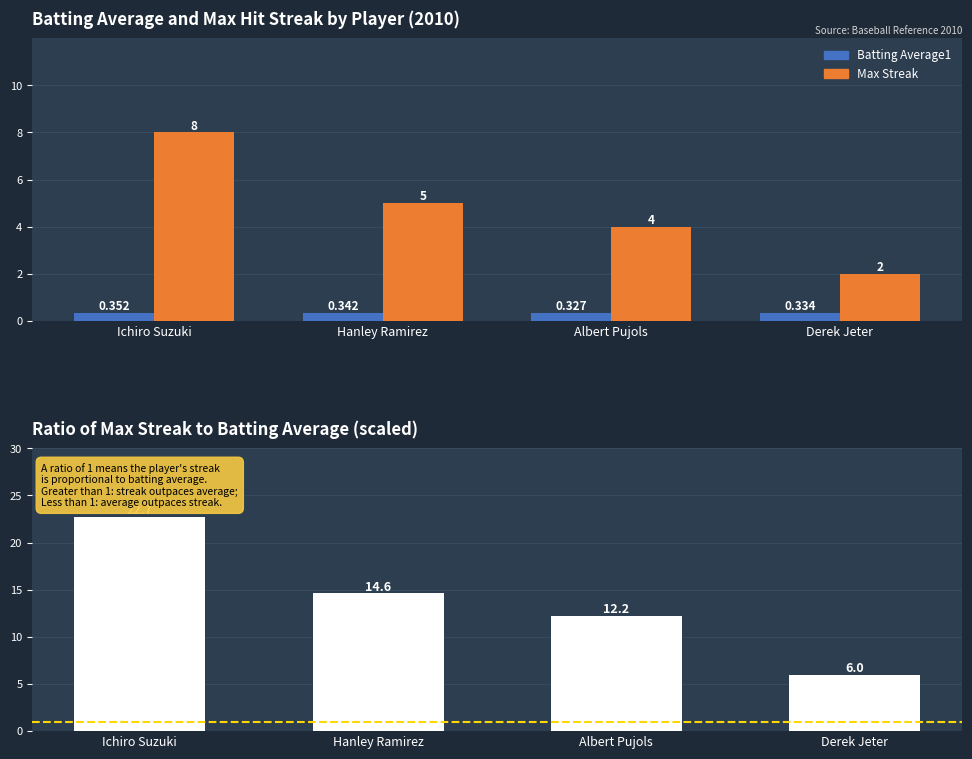

Does the chart contain any negative values?

No